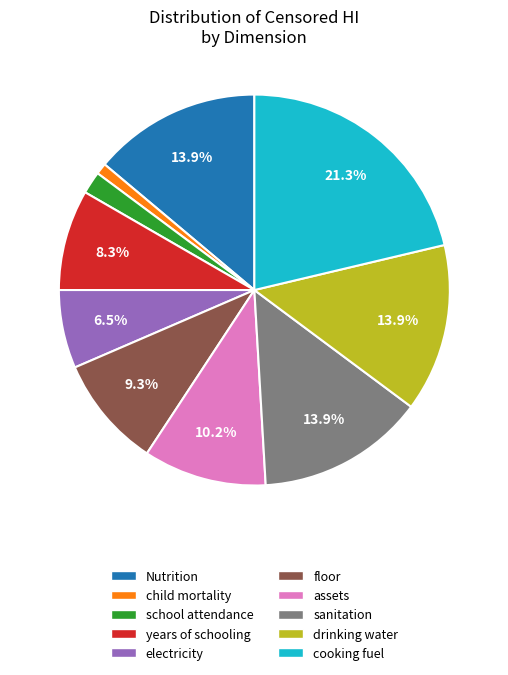

Which category has the biggest portion of the pie?

cooking fuel